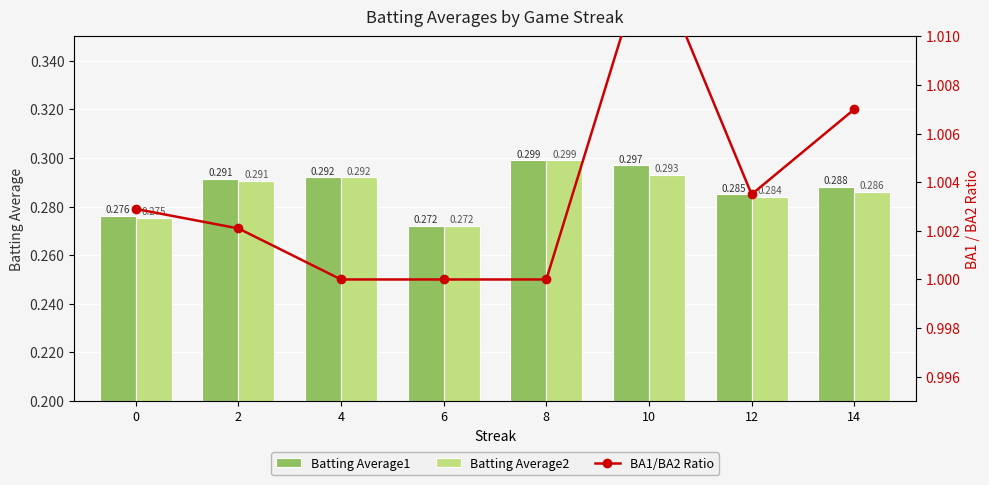

Which series has the largest total across all categories?

BA1/BA2 Ratio